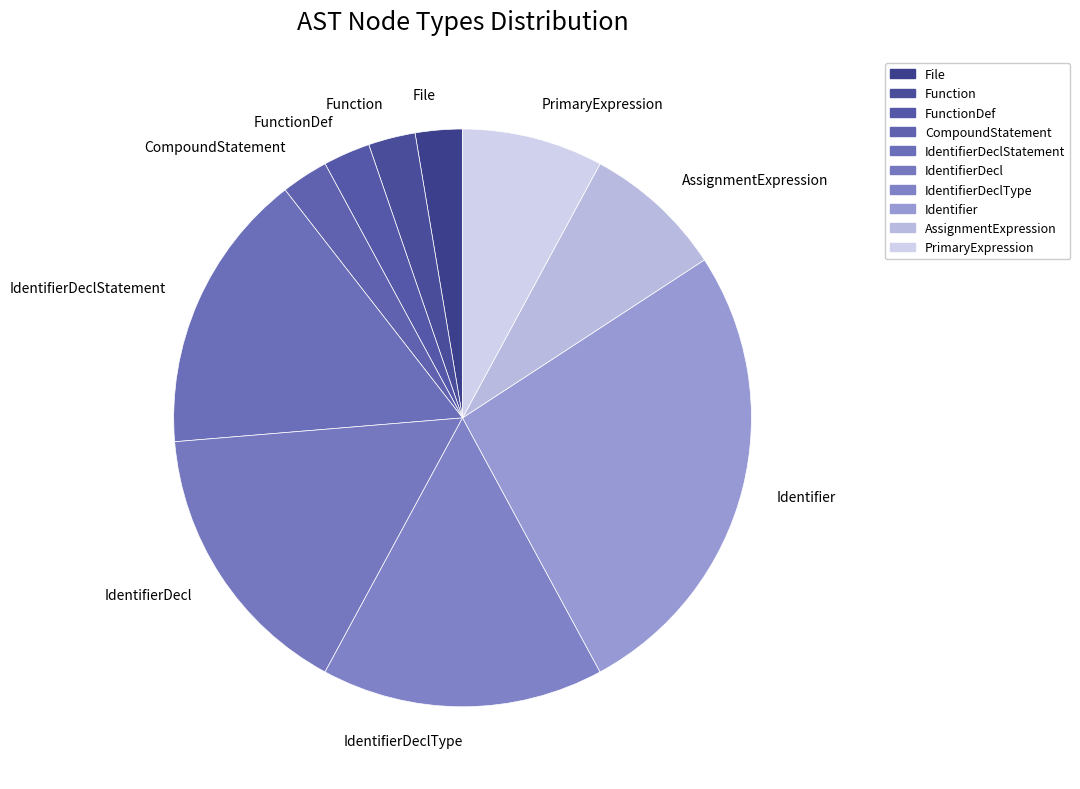

Is IdentifierDeclStatement the majority of the pie?

No